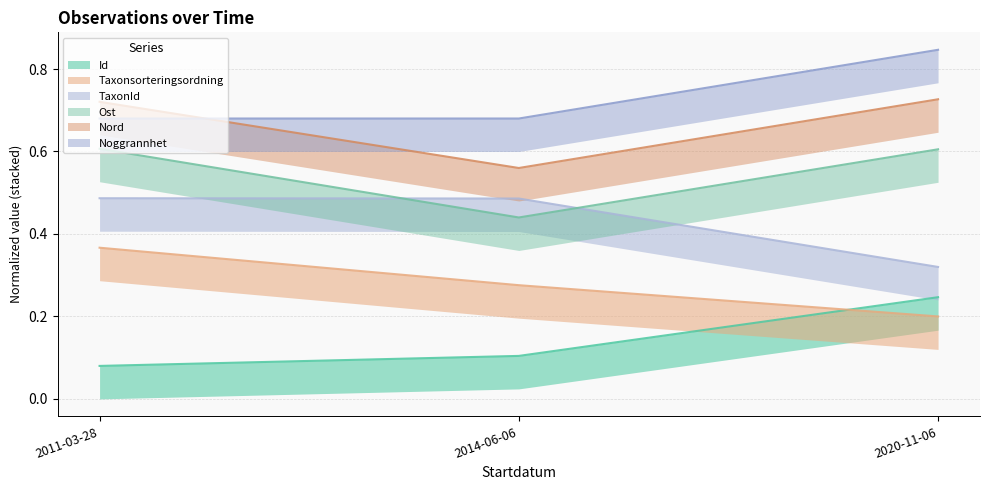

Reading left to right, transcribe all the data shown in this chart.

Id: 2011-03-28=0.1	2014-06-06=0.1	2020-11-06=0.2
Taxonsorteringsordning: 2011-03-28=0.4	2014-06-06=0.3	2020-11-06=0.2
TaxonId: 2011-03-28=0.5	2014-06-06=0.5	2020-11-06=0.3
Ost: 2011-03-28=0.6	2014-06-06=0.4	2020-11-06=0.6
Nord: 2011-03-28=0.7	2014-06-06=0.6	2020-11-06=0.7
Noggrannhet: 2011-03-28=0.7	2014-06-06=0.7	2020-11-06=0.8